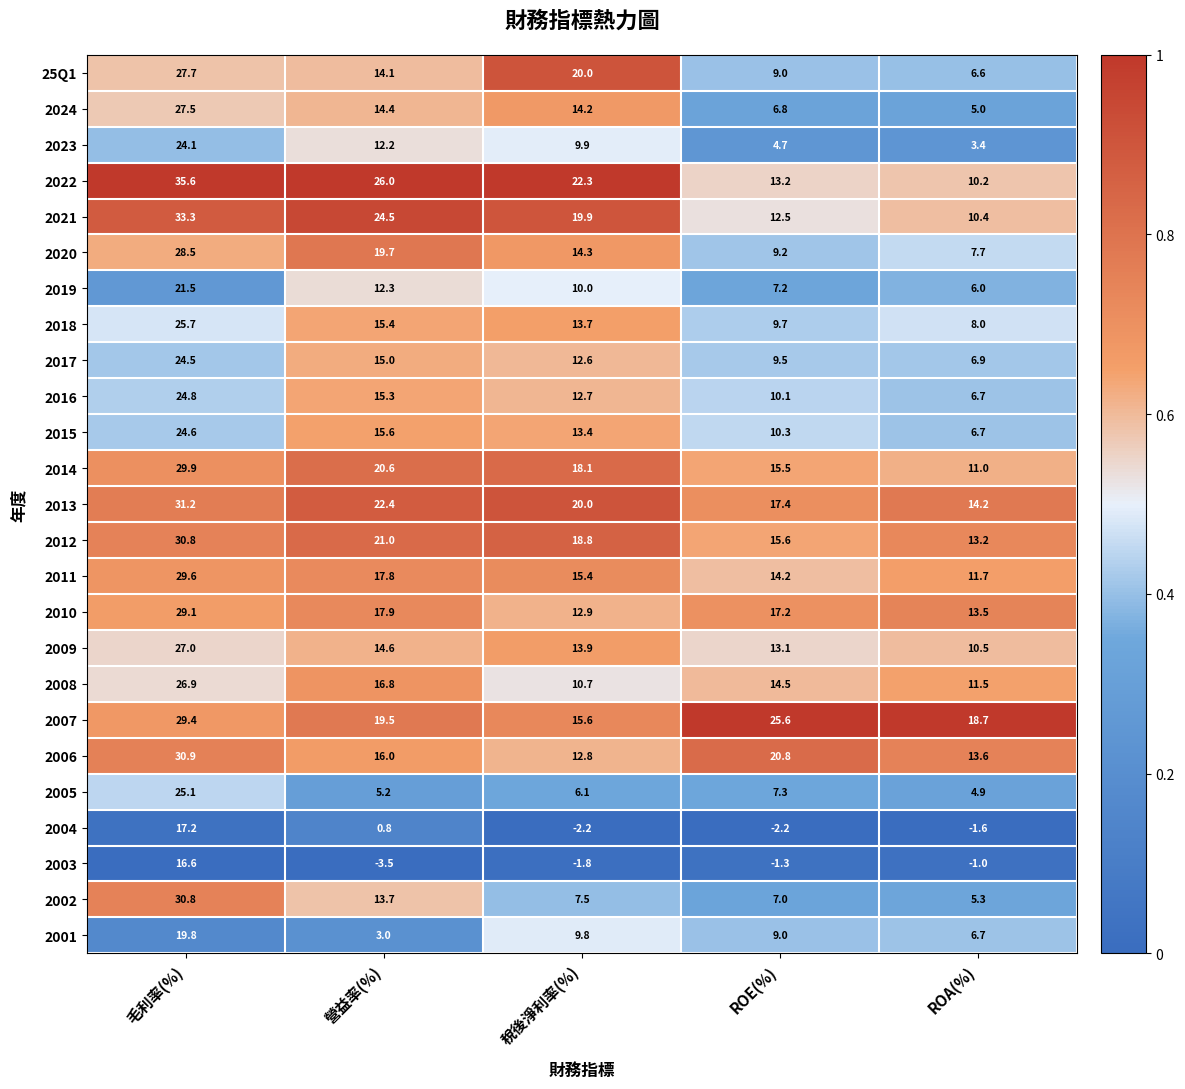

What is the average value of the 2015 series?

14.1